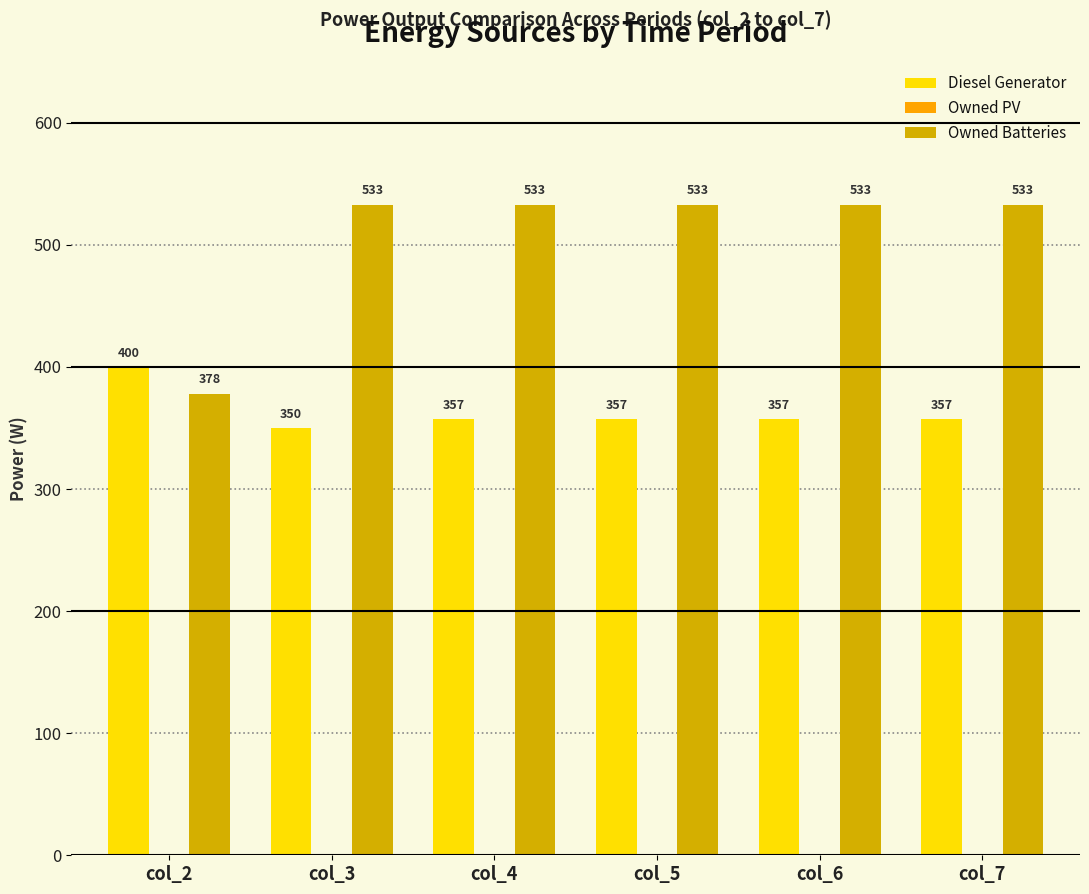

How many series are shown in this chart?

2